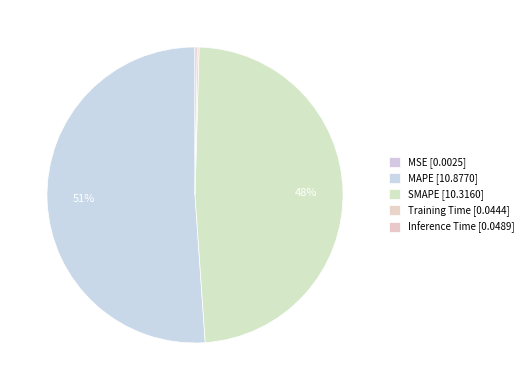

How many slices are in this pie chart?

5